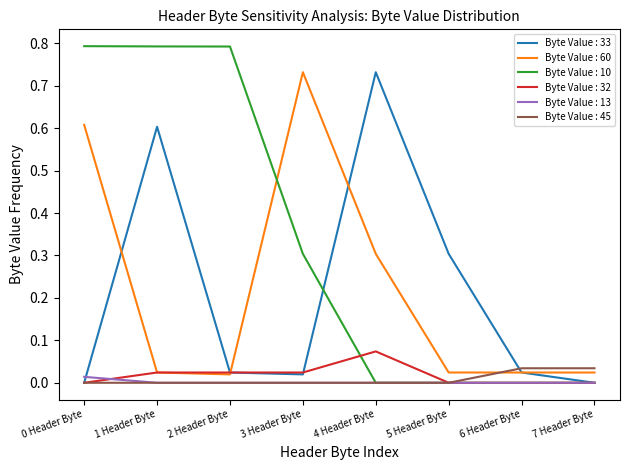

What is the greatest value displayed?

0.8